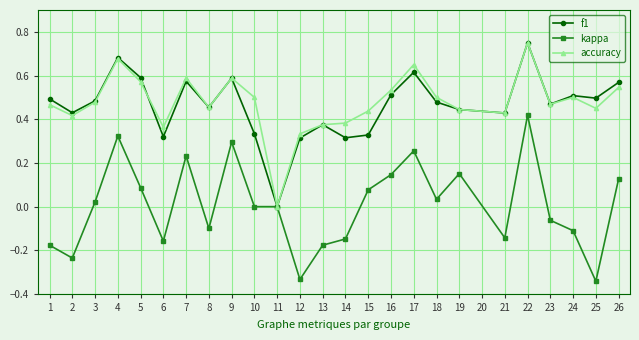

What is the sum of all accuracy values?

11.9